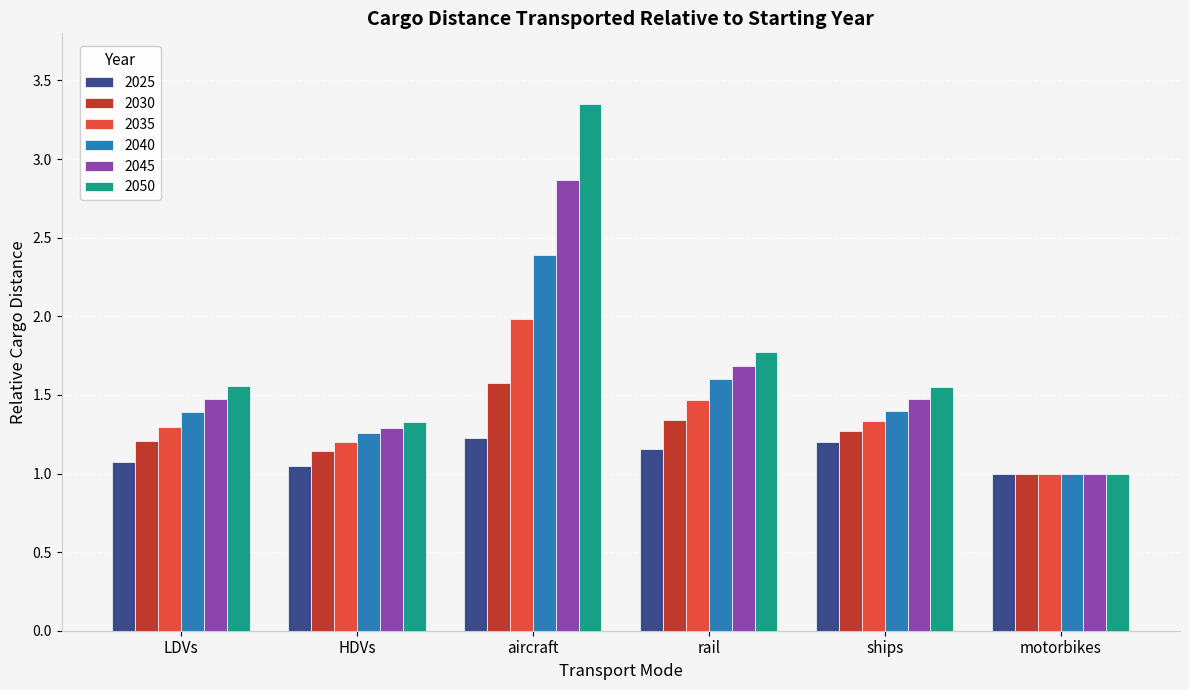

The value of 2050 at motorbikes is 0.4. True or false?

False